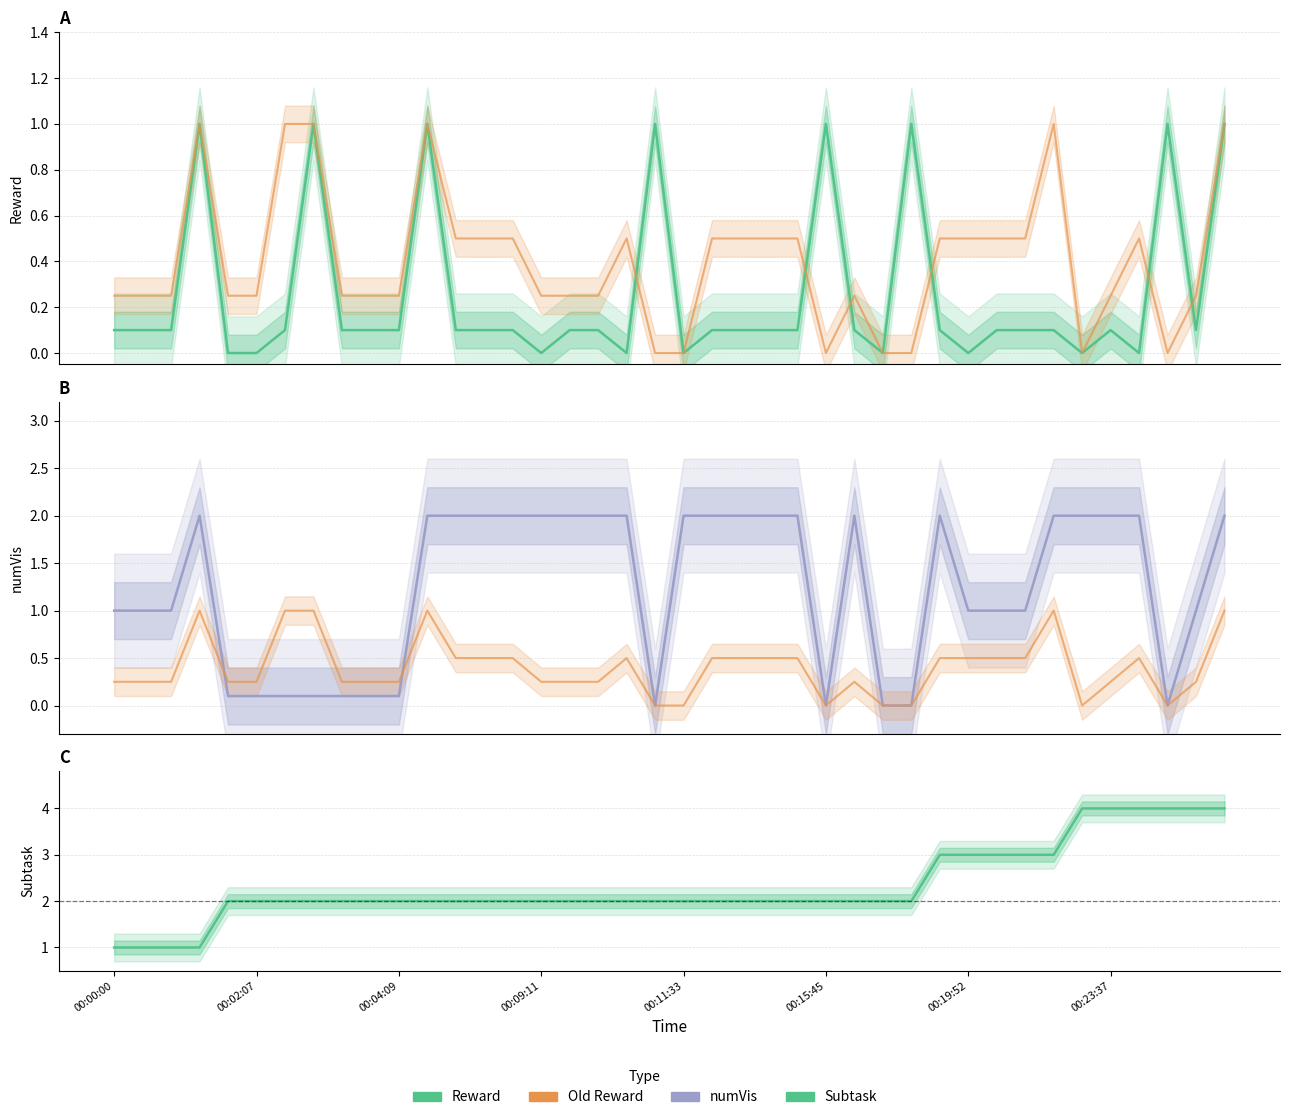

How many Subtask values are between 2 and 3?

30